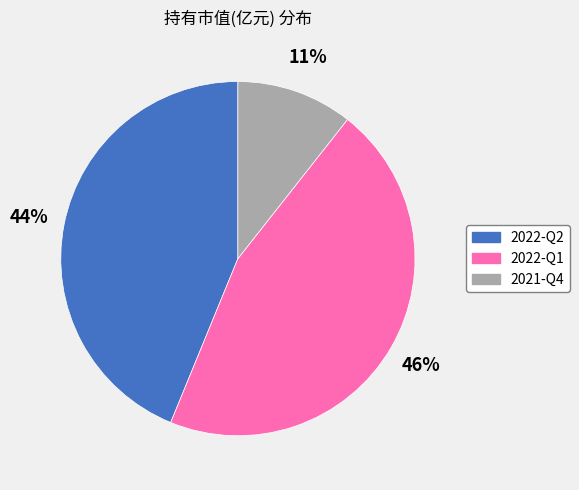

To the nearest percent, what portion does 2021-Q4 represent?

11%